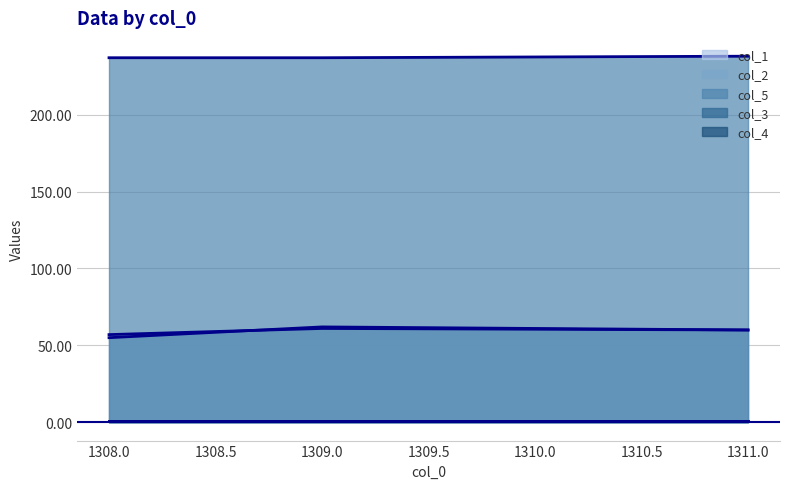

Where is col_5 nearest to the value 237?

1308.0